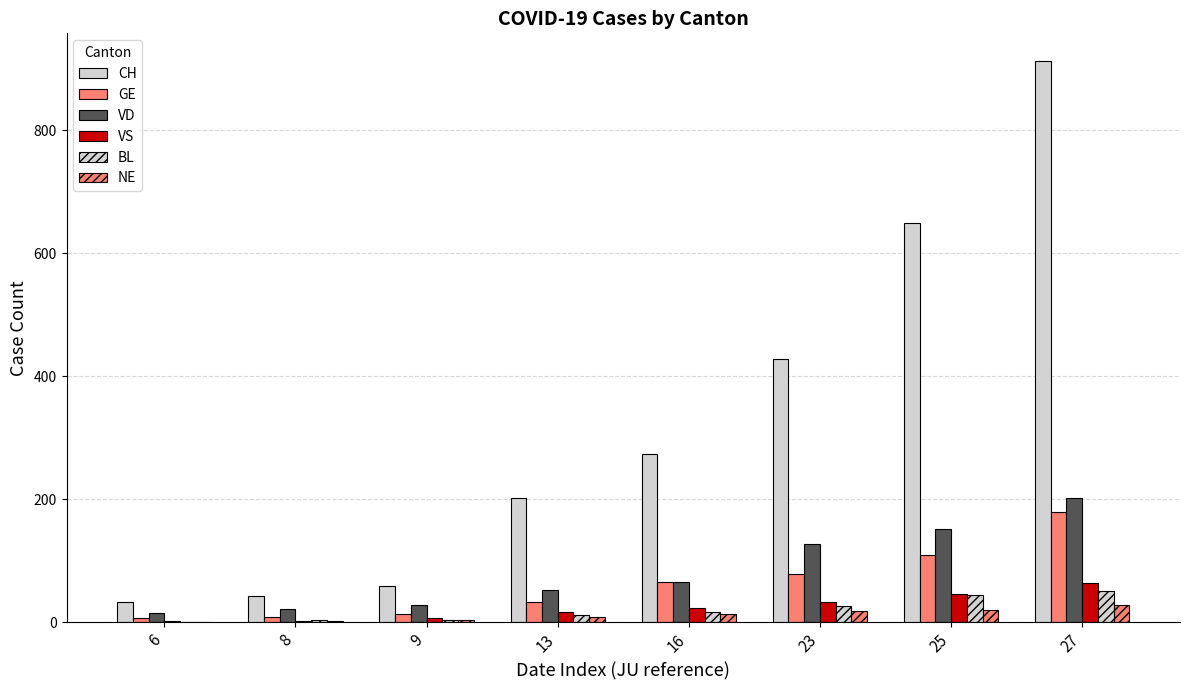

What is the difference between the NE values at 9 and 27?

24